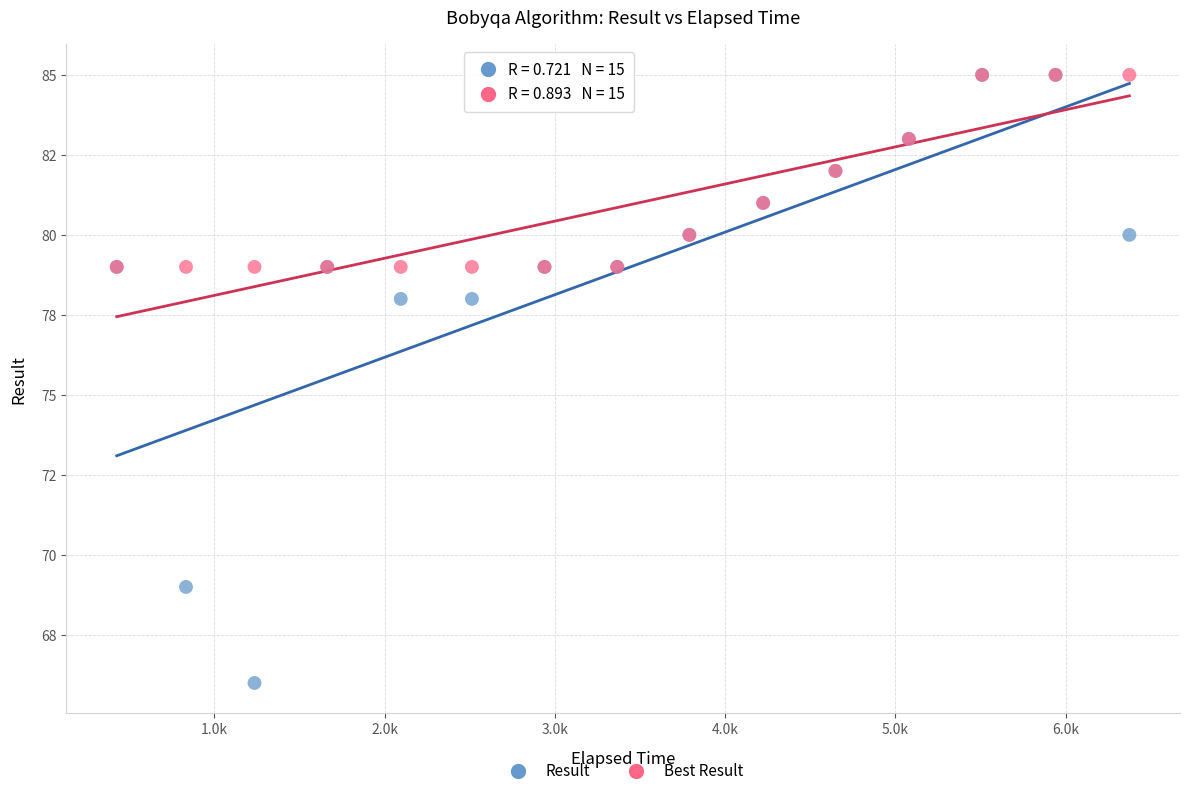

Which series contains the lowest Y value?

Result